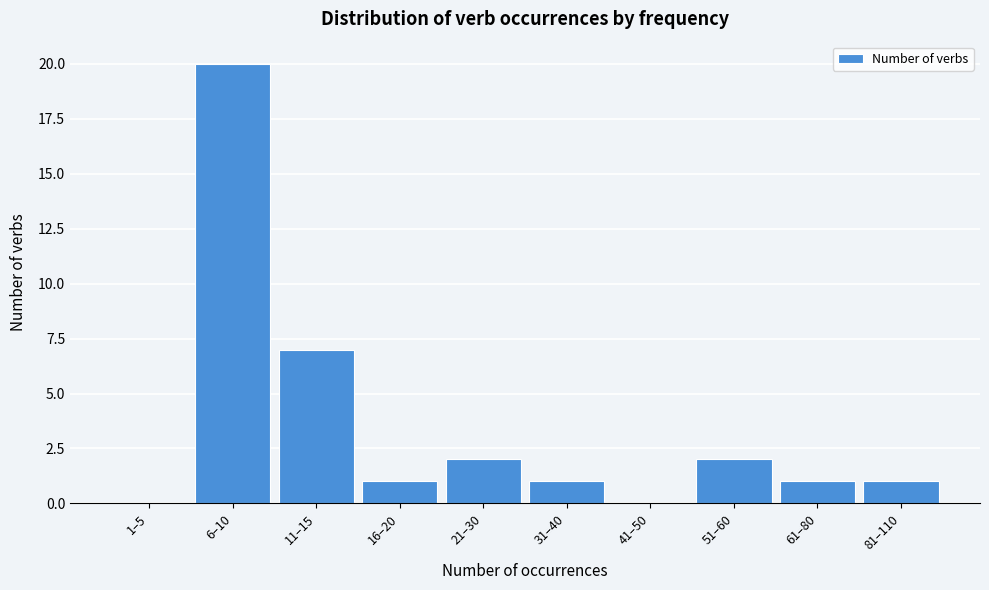

Reading left to right, extract all data points from this chart.

1–5=0	6–10=20	11–15=7	16–20=1	21–30=2	31–40=1	41–50=0	51–60=2	61–80=1	81–110=1